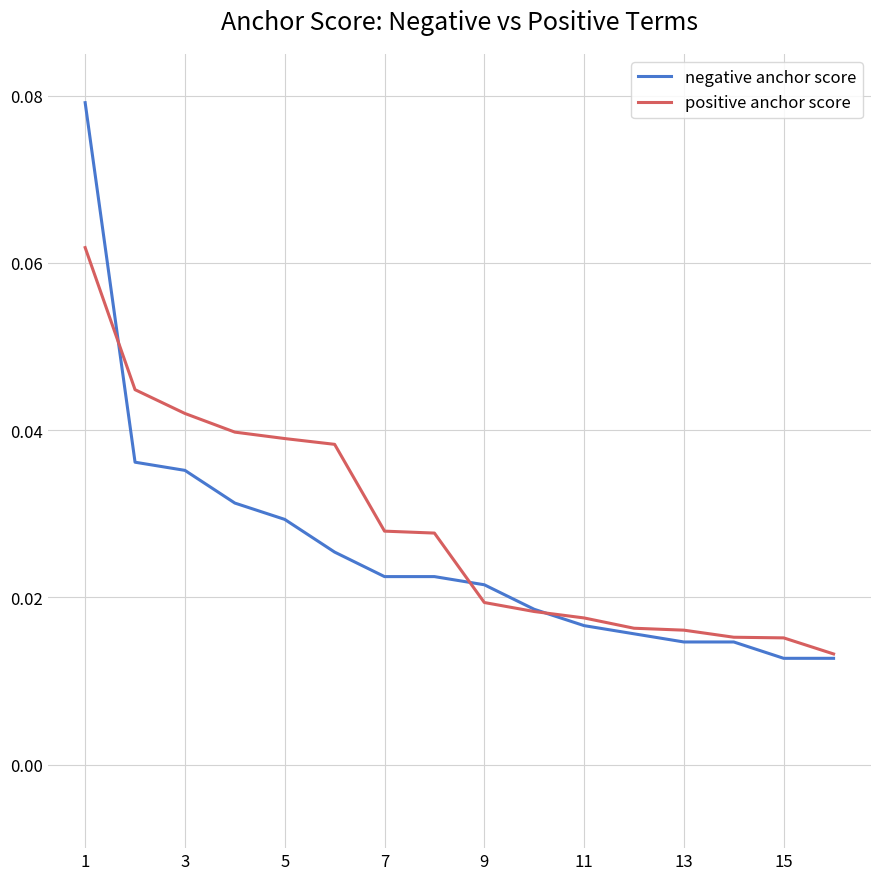

Which series has the widest spread of values?

negative anchor score